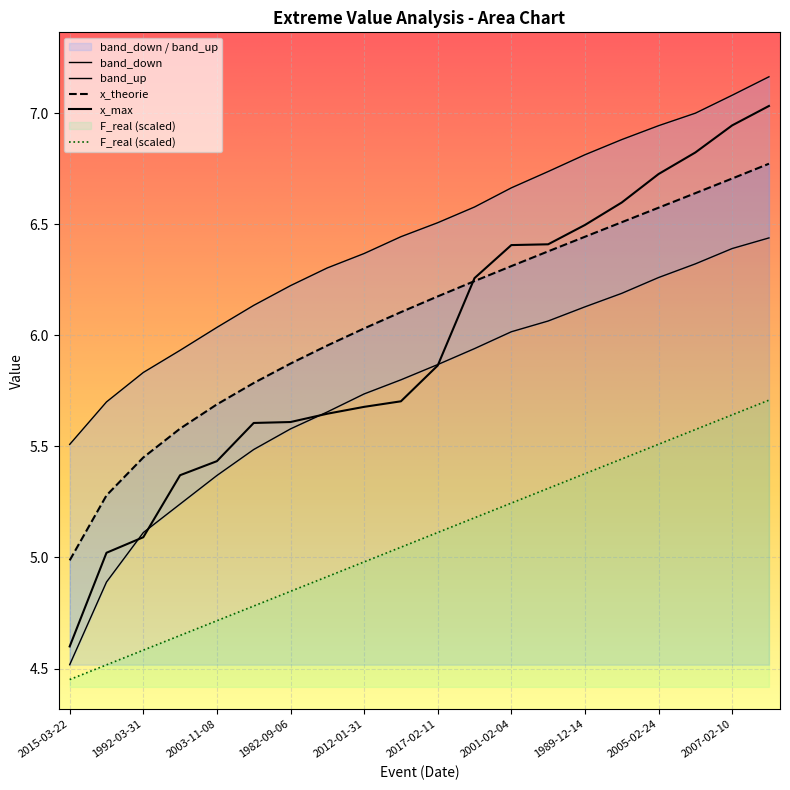

What is the label of the 6th point from the left?

1981-12-14